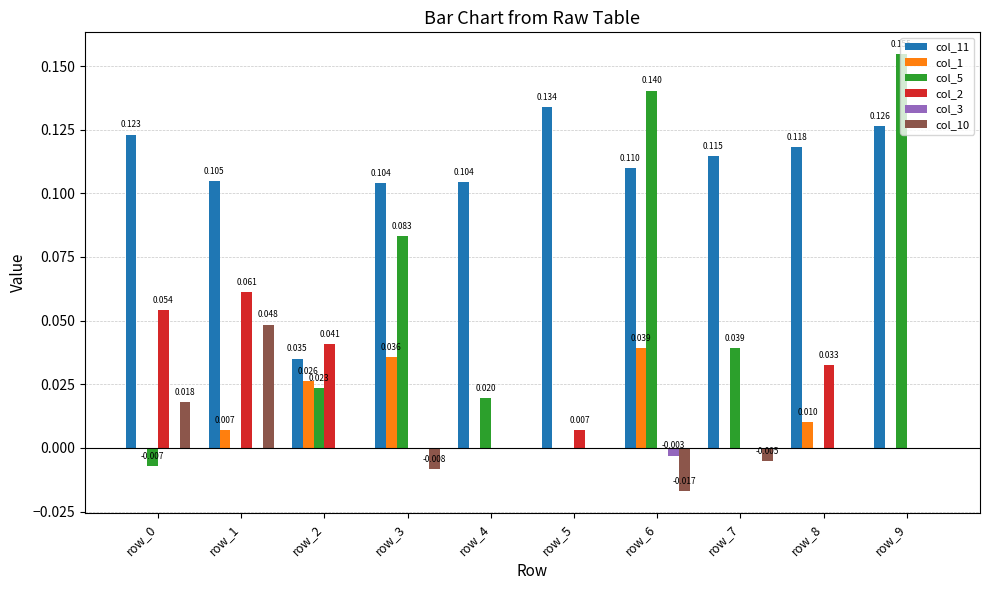

Is the value of col_1 at row_1 greater than the value of col_2 at row_0?

No